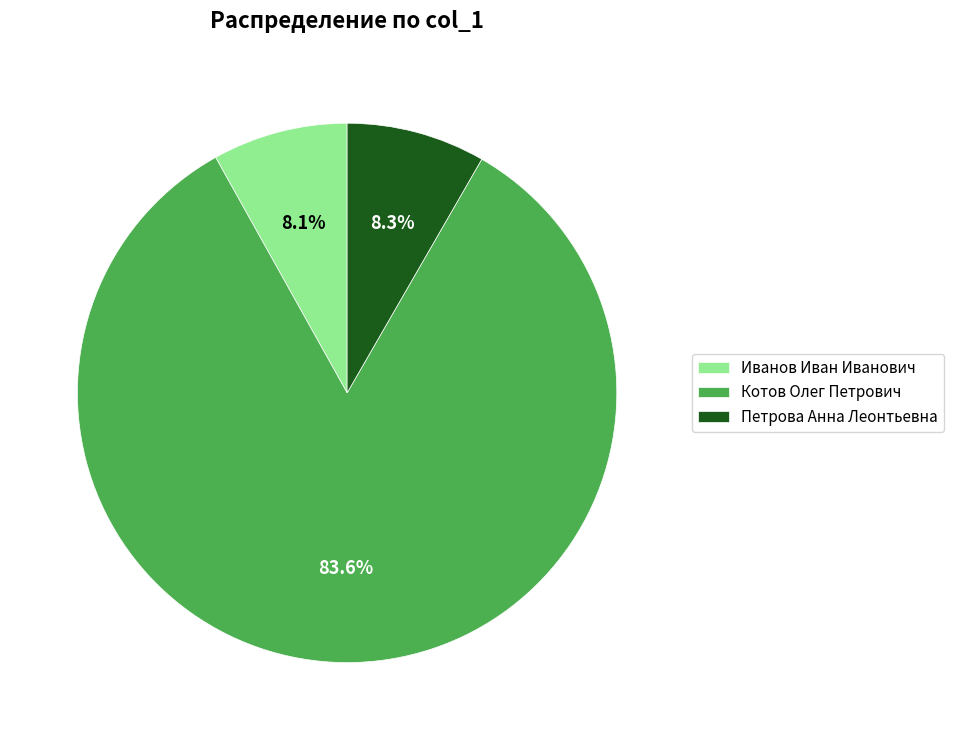

Which slice represents more than half of the pie?

Котов Олег Петрович